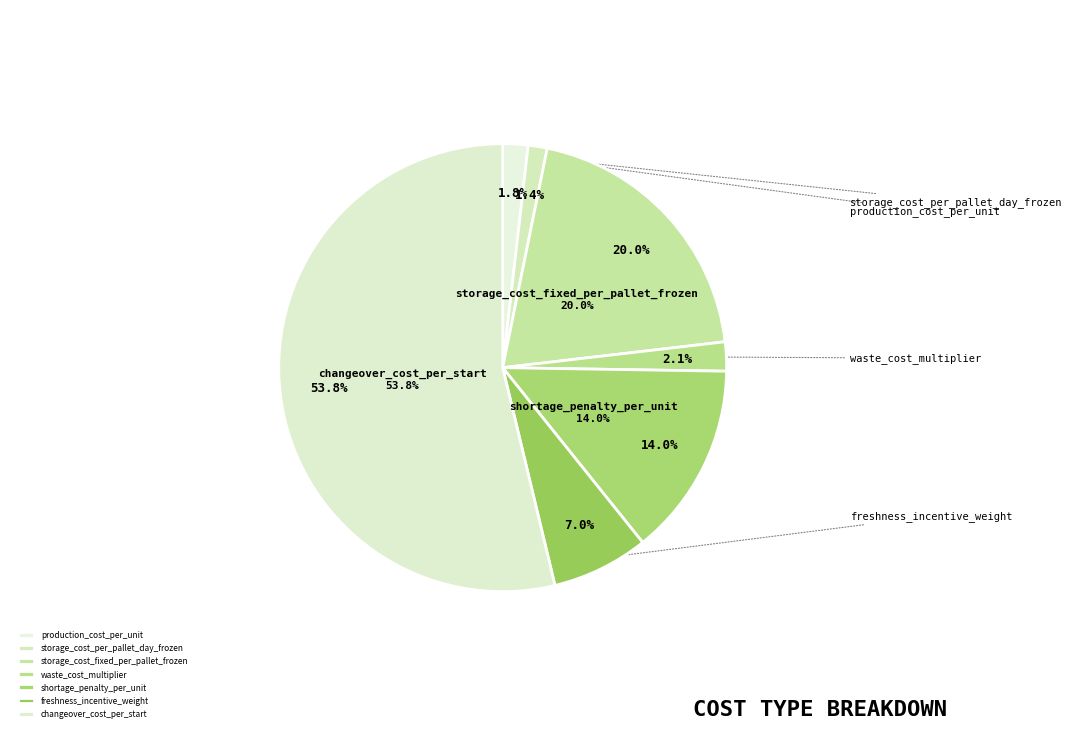

Count the number of slices in the pie.

7